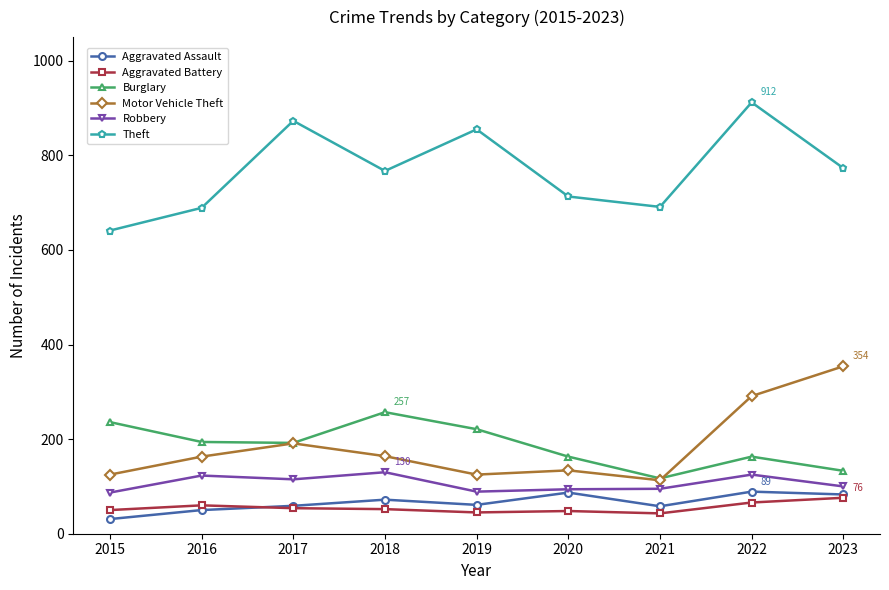

The Robbery series shows 87 at 2015. True or false?

True